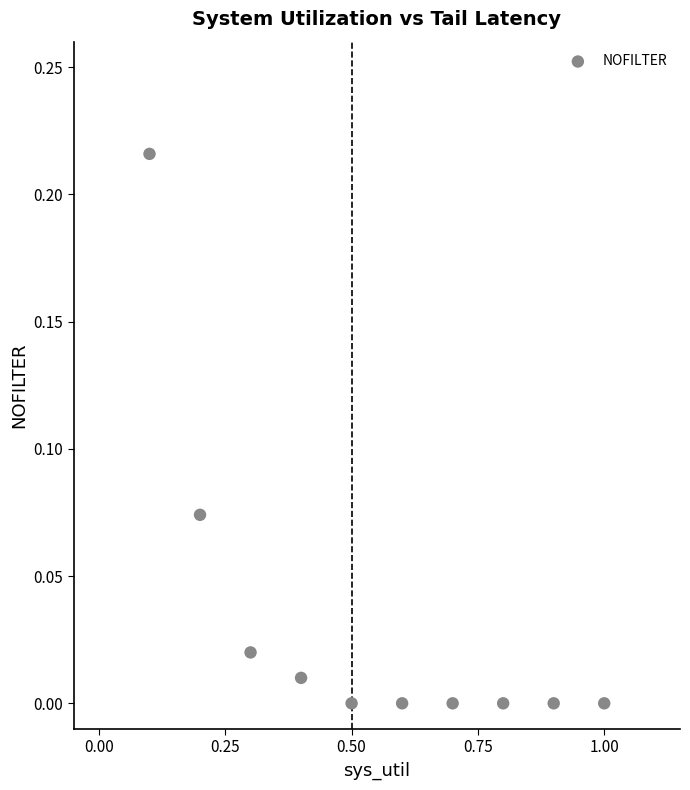

What is the range of X values (max minus min)?

0.9